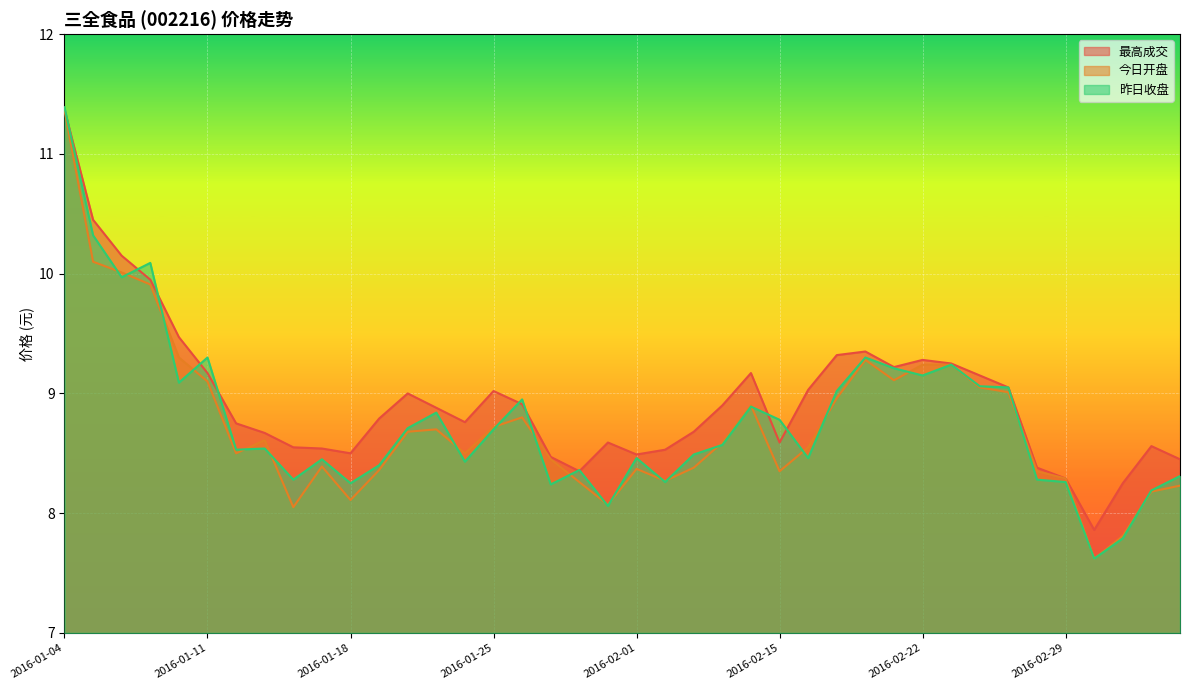

What is the label of the 1st point from the left?

2016-01-04